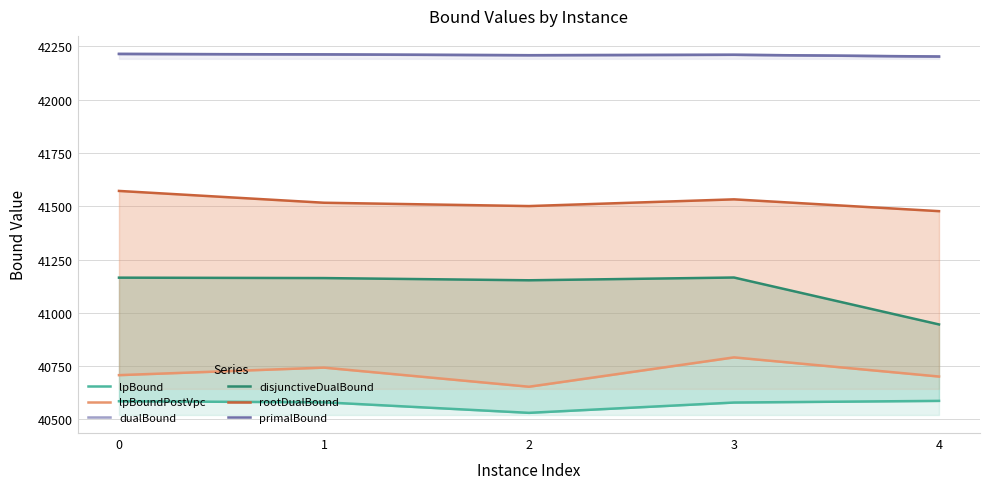

True or false: rootDualBound and dualBound intersect in this chart.

False